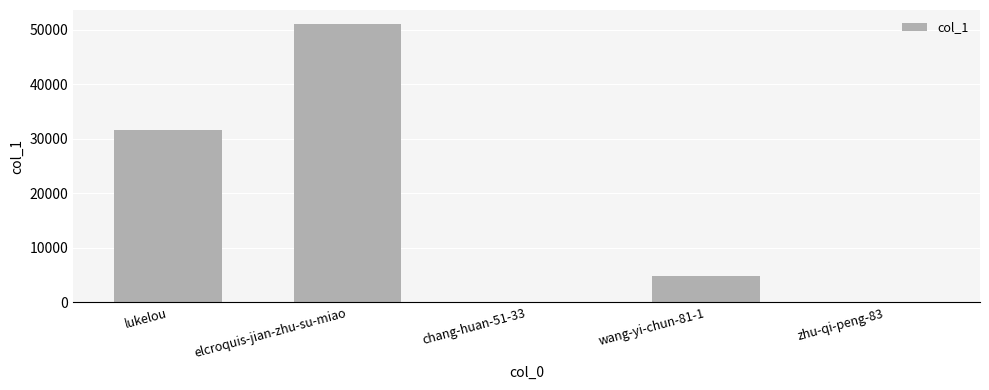

Which category has the highest value across all series?

elcroquis-jian-zhu-su-miao